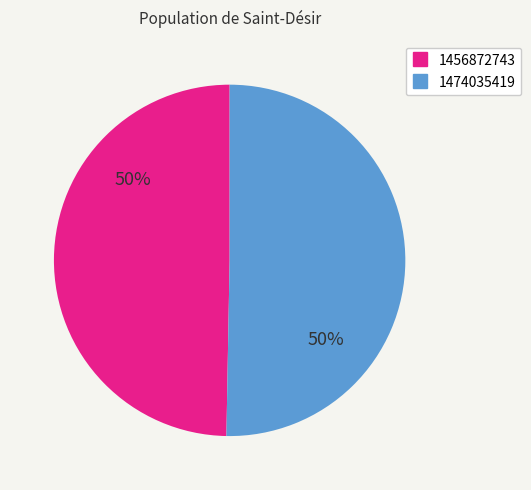

Is it true that 1474035419 is 50% of the pie?

True